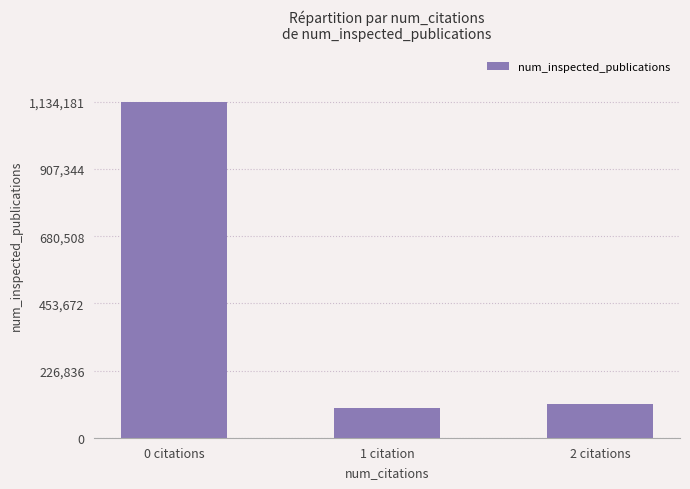

What position from the right is 1 citation?

2